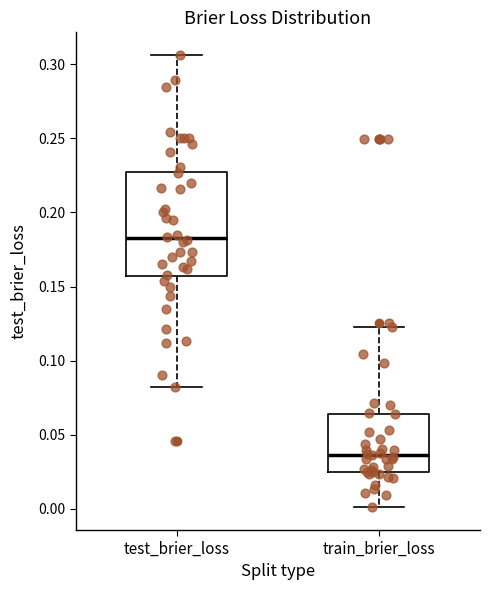

Reading left to right, read every box against the y-axis: the position of its median line, the range the box covers, and the ends of its whiskers. The values are not printed on the chart, so give them approximately, as read against the axis.

test_brier_loss: median 0.185, box 0.155 to 0.230, whiskers 0.085 to 0.305
train_brier_loss: median 0.035, box 0.025 to 0.065, whiskers 0.000 to 0.125